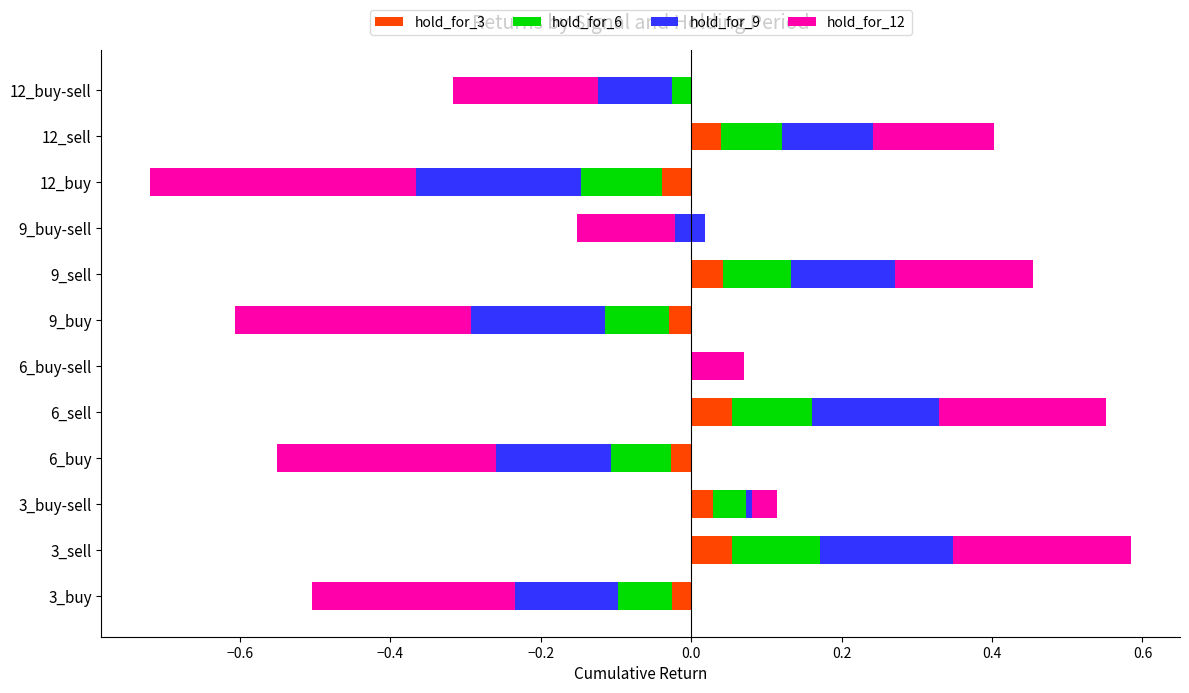

At 3_buy-sell, list the series in order from largest to smallest.

hold_for_6, hold_for_9, hold_for_3, hold_for_12